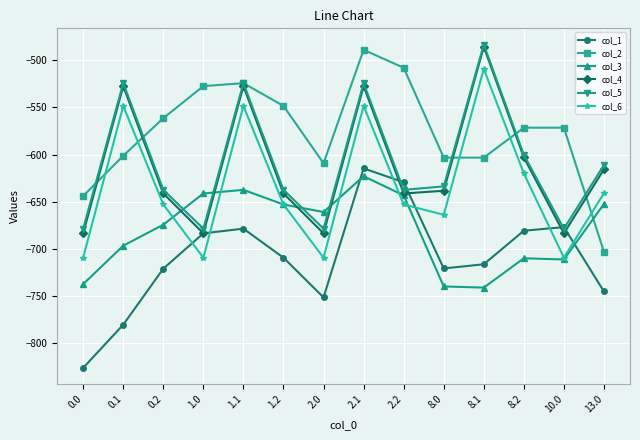

What is the difference between the col_3 values at 0.0 and 1.2?

84.4